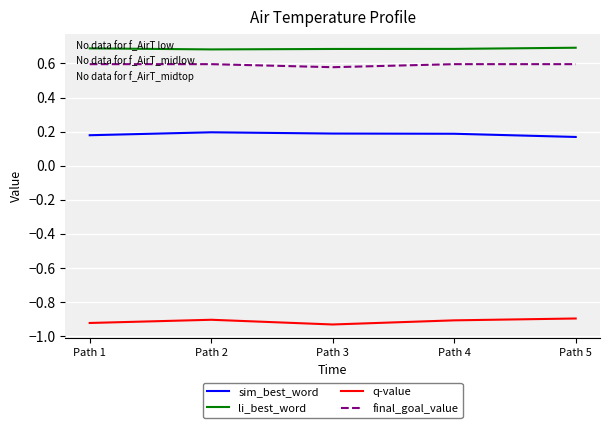

True or false: sim_best_word has a value of 0.2 at Path 4.

True